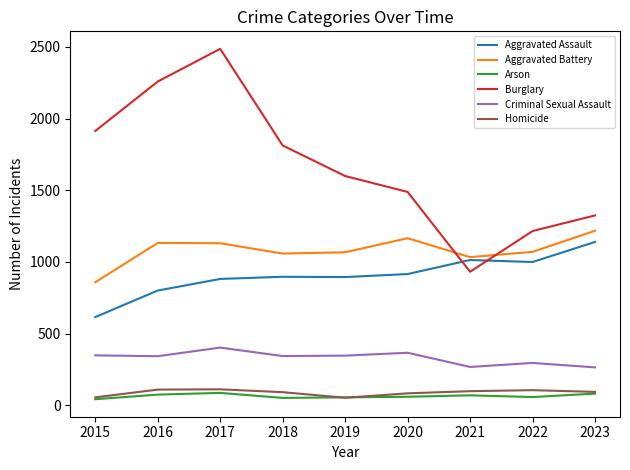

True or false: Arson and Burglary cross at least once.

False